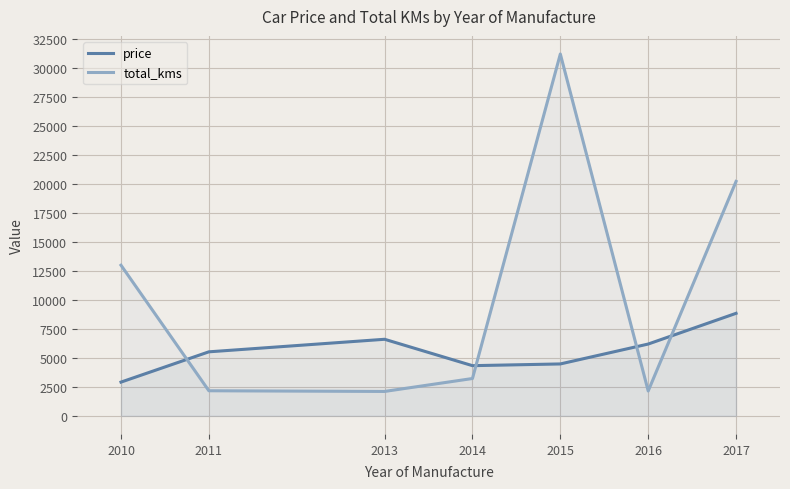

List the labels in order of price value, smallest first.

2010, 2014, 2015, 2011, 2016, 2013, 2017